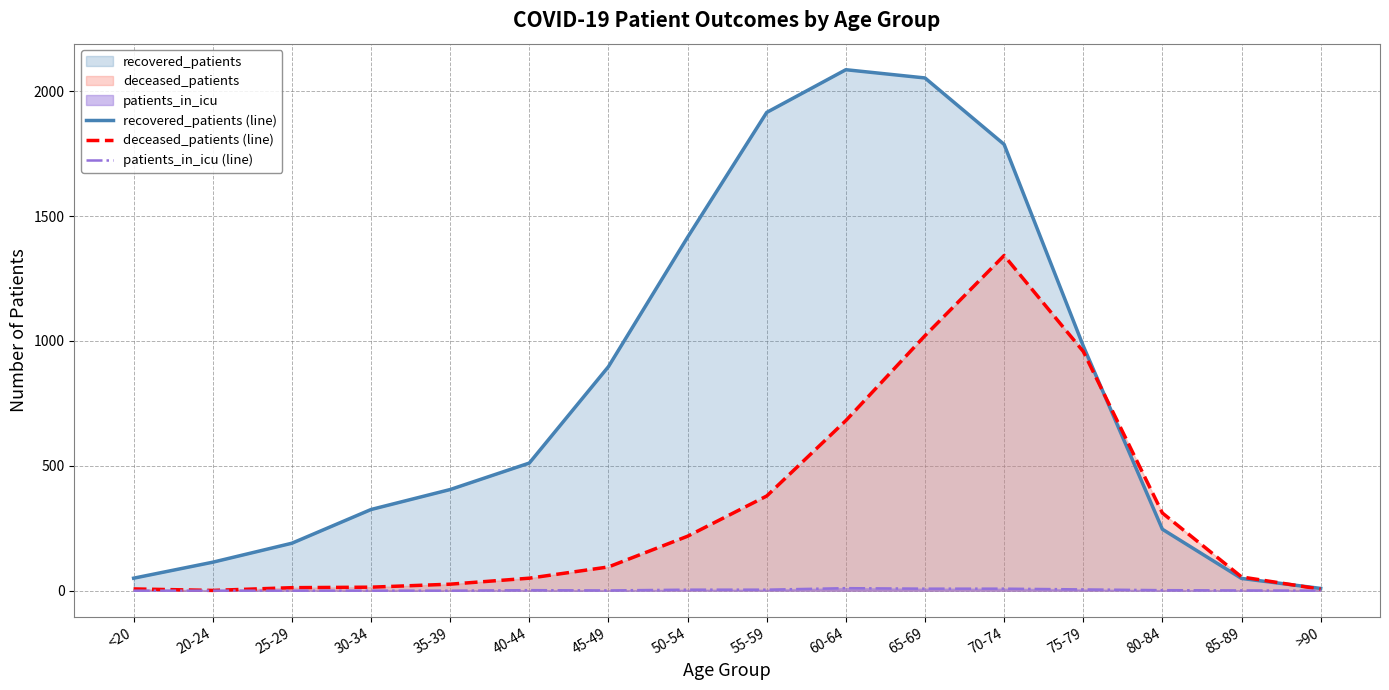

How many values in the patients_in_icu (line) series exceed 2?

6